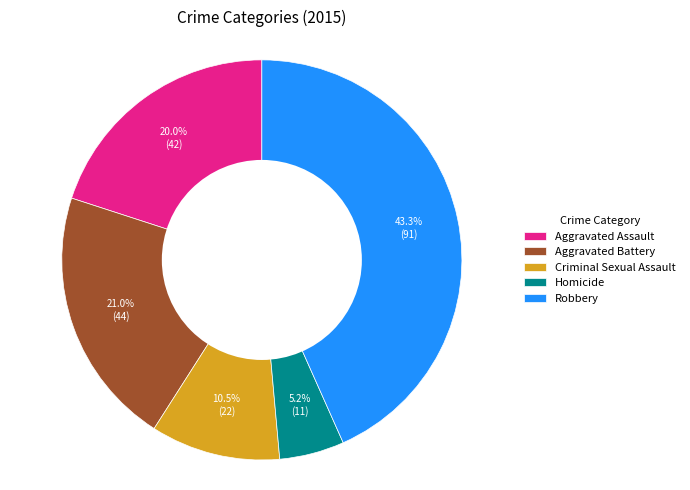

To the nearest percent, what is the combined percentage of Criminal Sexual Assault and Robbery?

54%